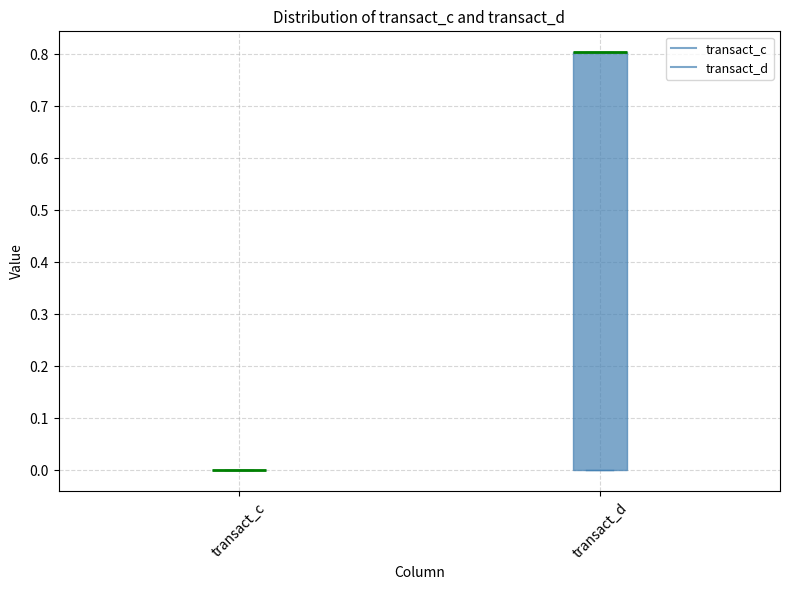

Reading left to right, read every box against the y-axis: the position of its median line, the range the box covers, and the ends of its whiskers. The values are not printed on the chart, so give them approximately, as read against the axis.

transact_c: box collapsed to a line at 0.0, whiskers 0.0 to 0.0
transact_d: median 0.8 (drawn on the box's upper edge), box 0.0 to 0.8, whiskers 0.0 to 0.8